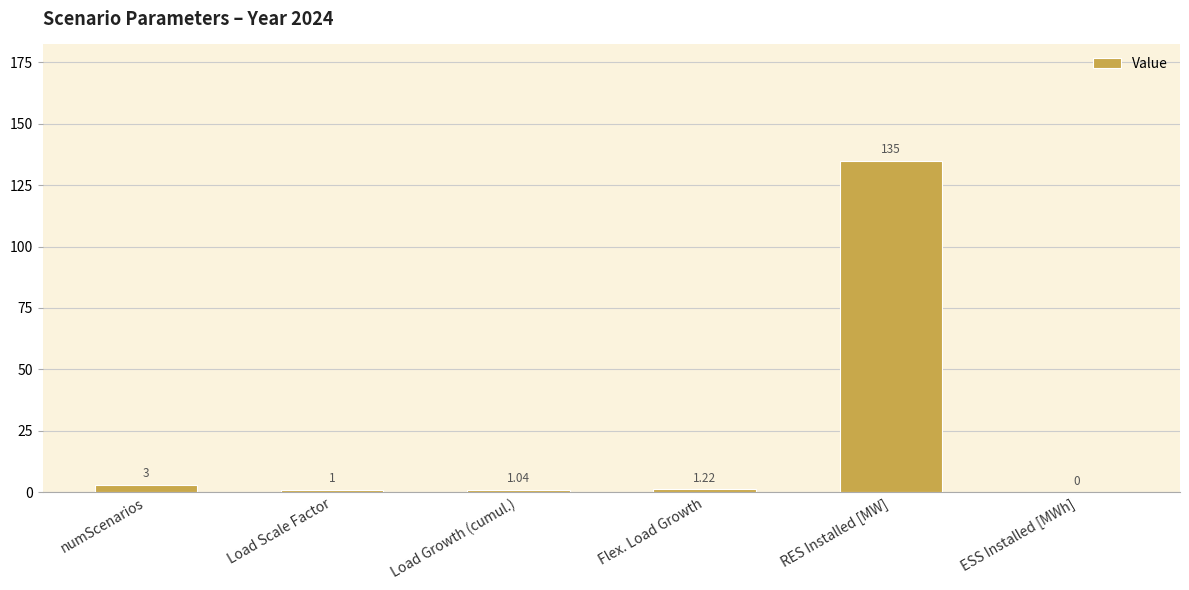

Between Flex. Load Growth and numScenarios, which is larger?

numScenarios